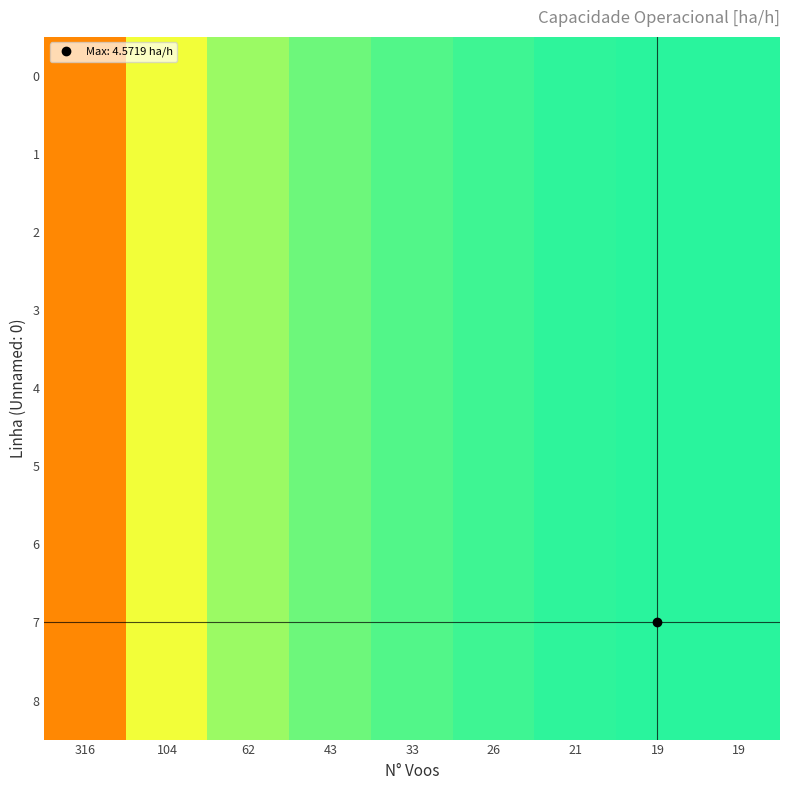

How many categories are shown in the chart?

9